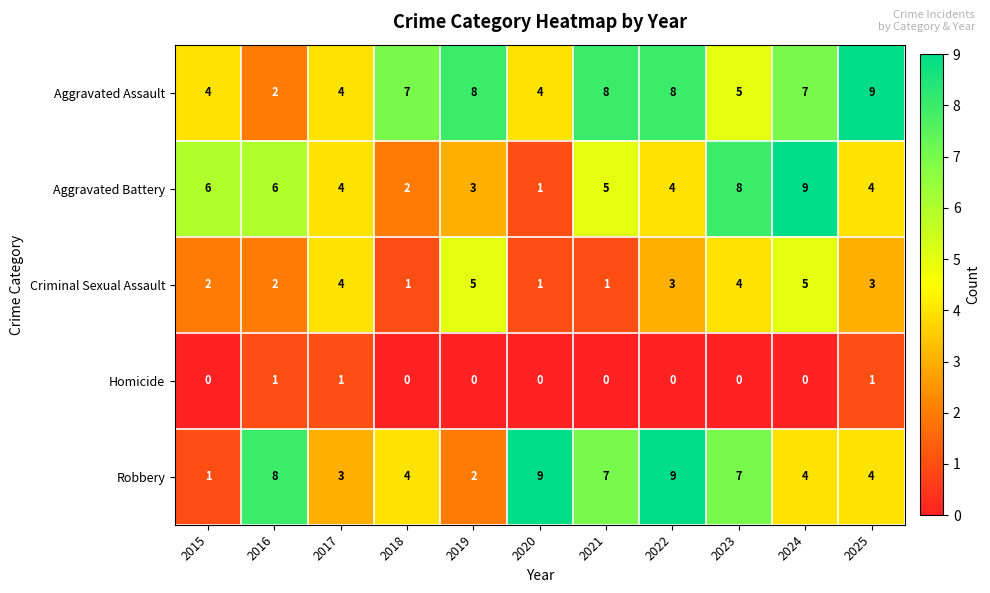

True or false: Aggravated Assault has a value of 7 at 2024.

True